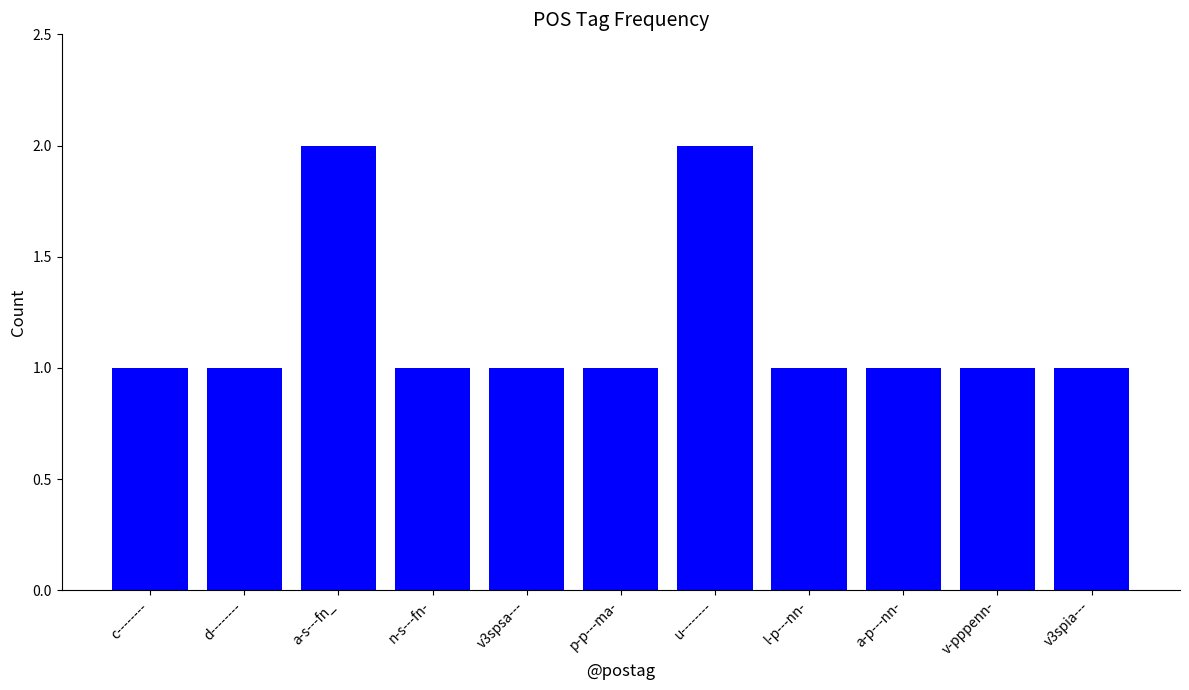

Are the bars horizontal?

No